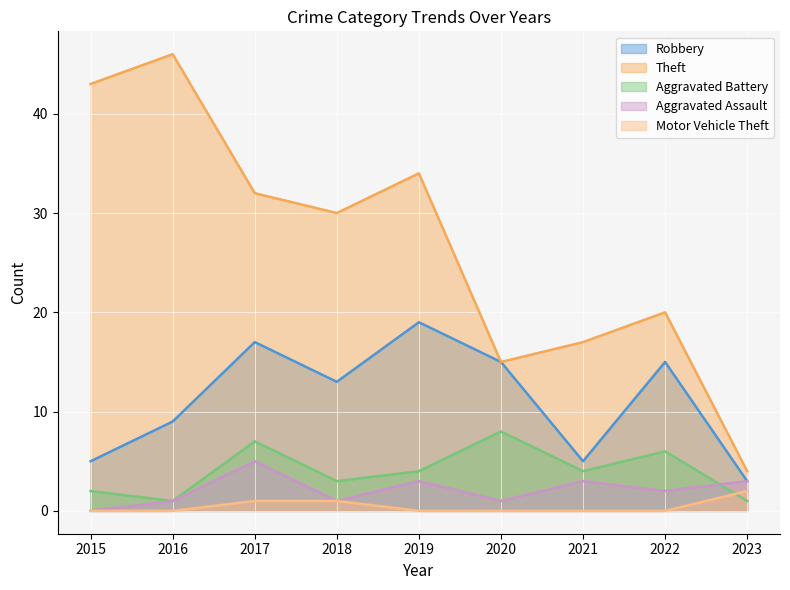

What is the value of the Robbery point at the 6th from the left?

15